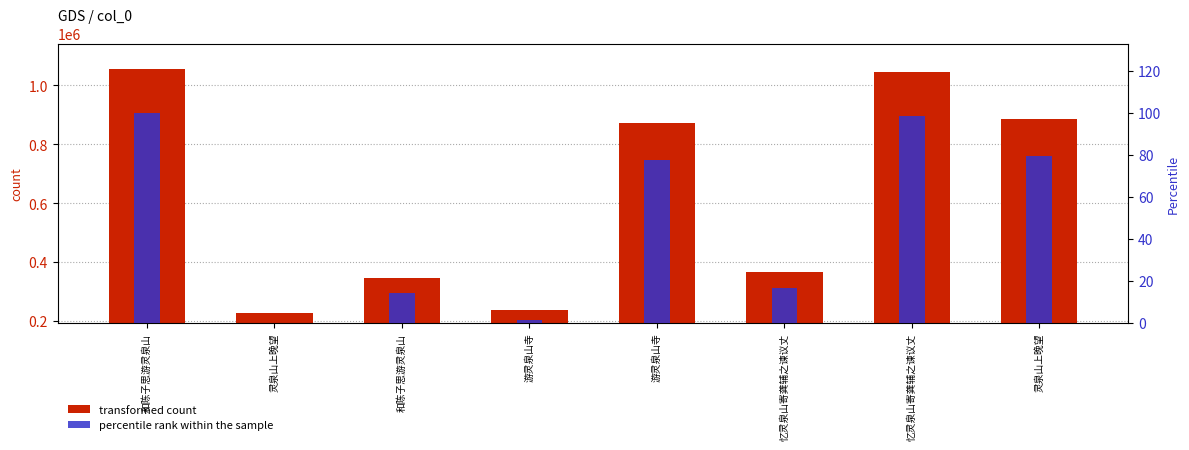

Reading left to right, what are all the values shown in this chart?

transformed count: 1057207.0	227301.0	347487.0	239078.0	871756.0	365138.0	1046677.0	887144.0
percentile rank within the sample: 100.0	0.0	14.5	1.4	77.7	16.6	98.7	79.5